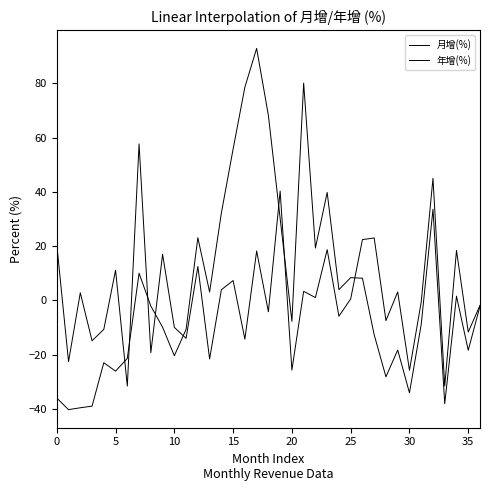

True or false: 月增(%) has more than 2 interior local peaks.

True